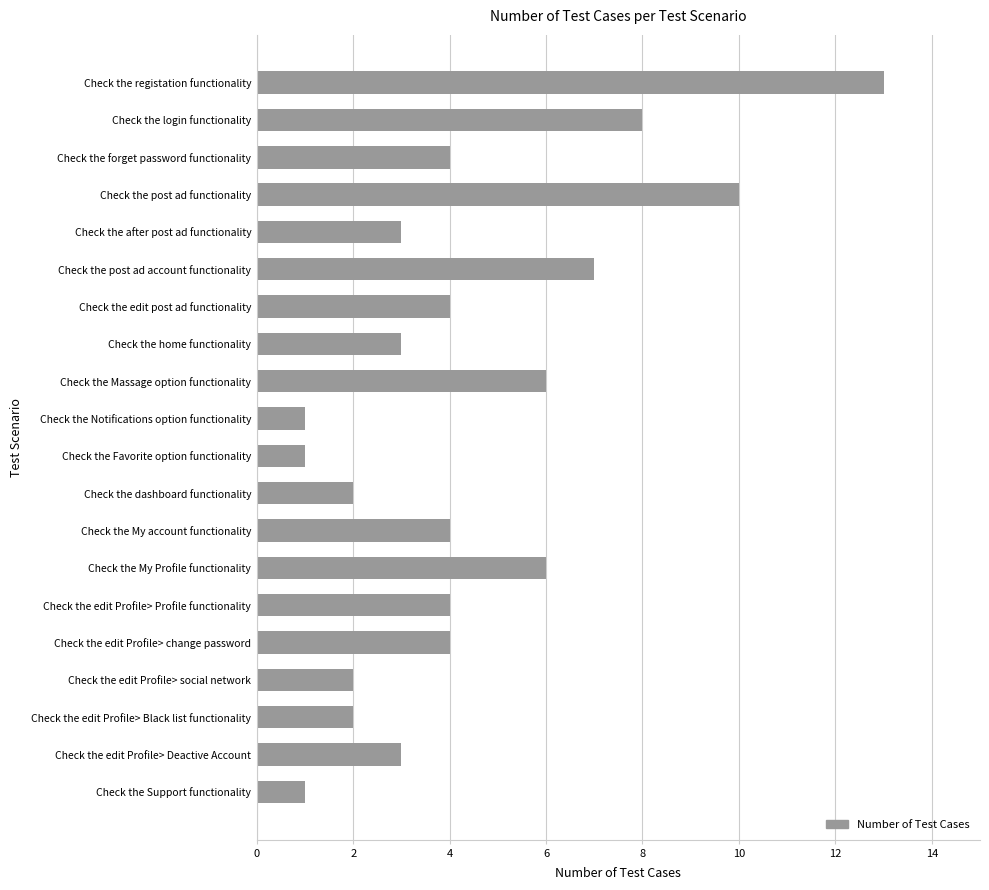

The value at Check the Support functionality is 1. True or false?

True